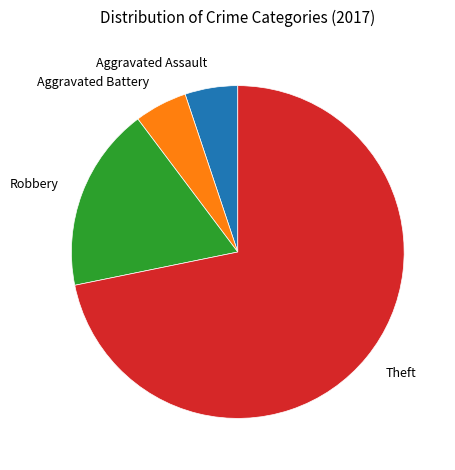

Which slice represents more than half of the pie?

Theft